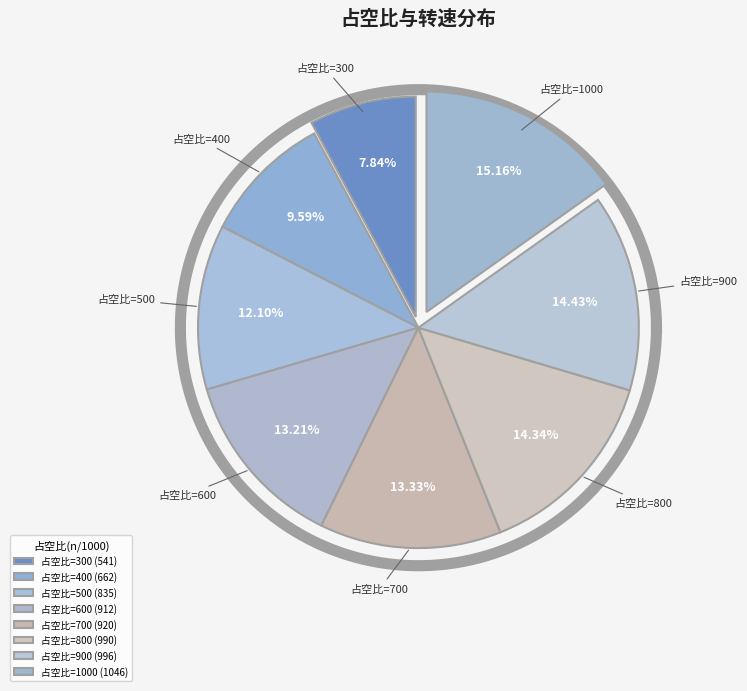

What portion of the pie excludes 1000?

84.8%